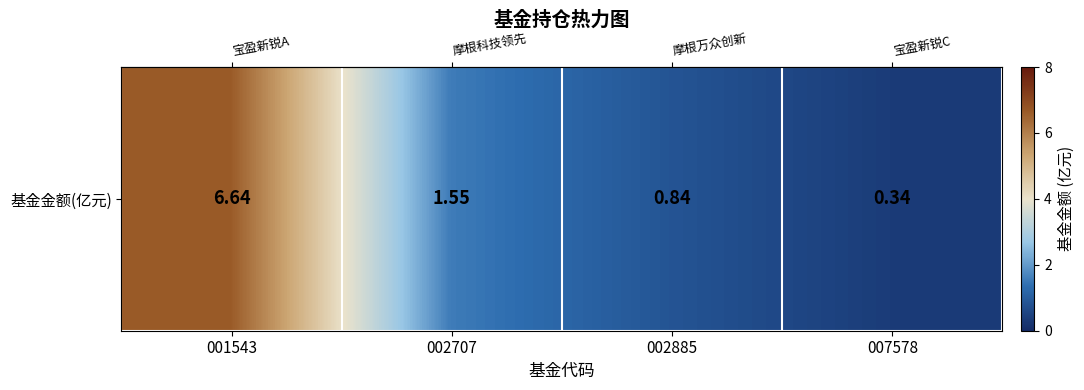

What is the difference between the values at 002707 and 001543?

5.1